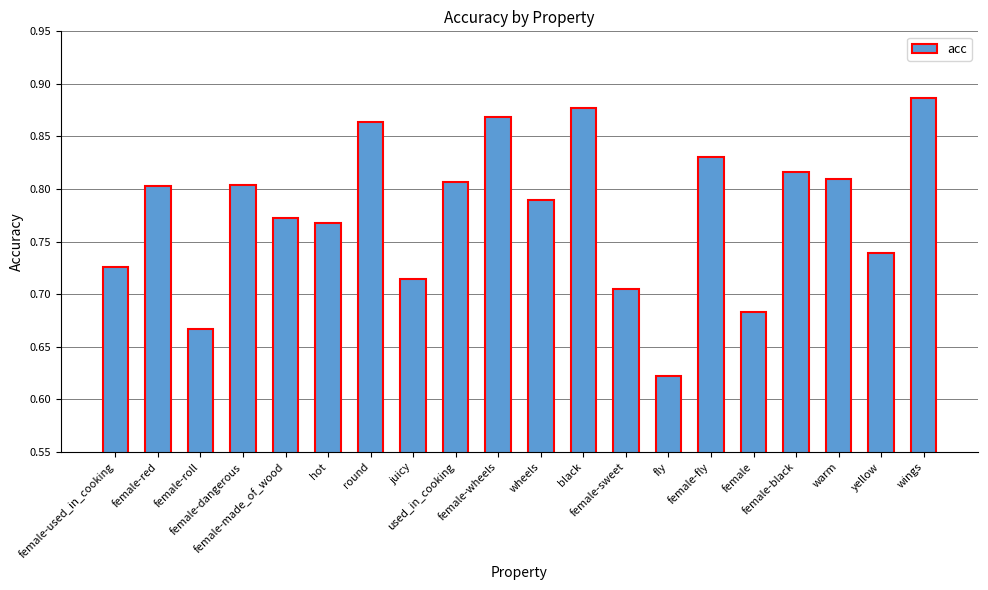

Count the values in the range 0 to 1.

20